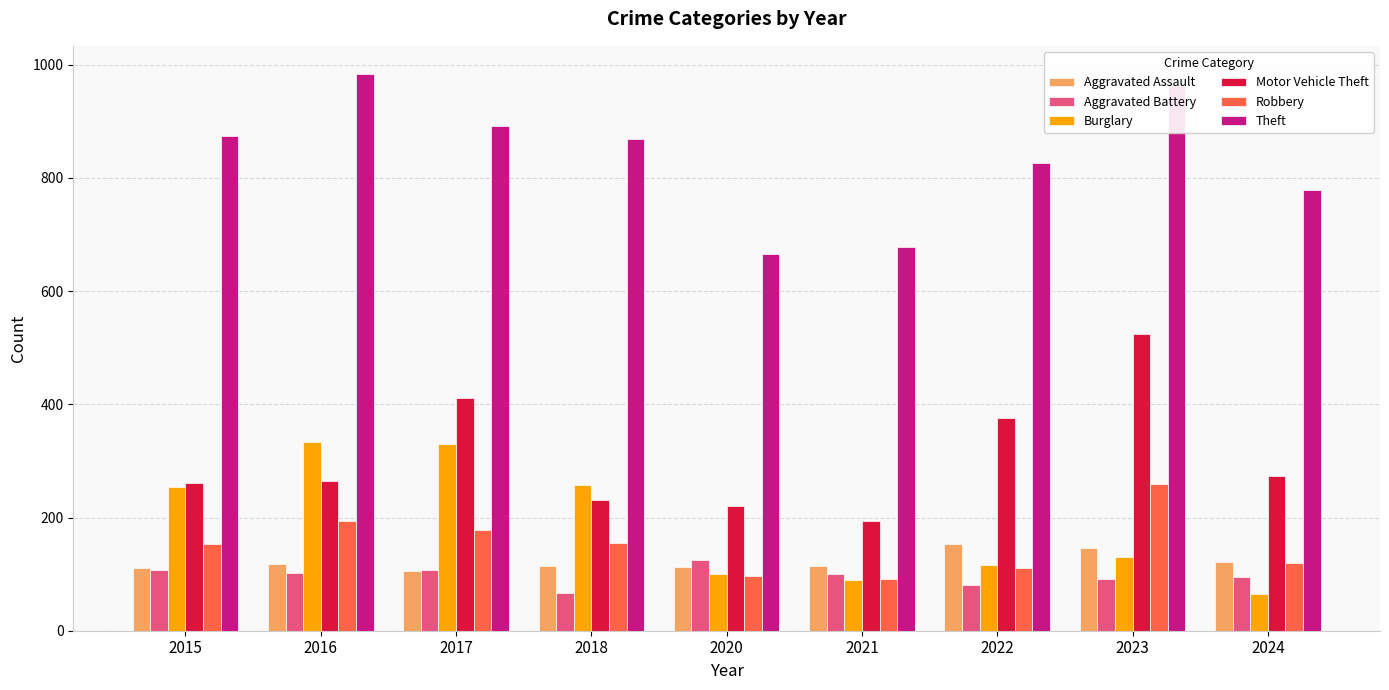

How many data points in Theft are less than 868?

4